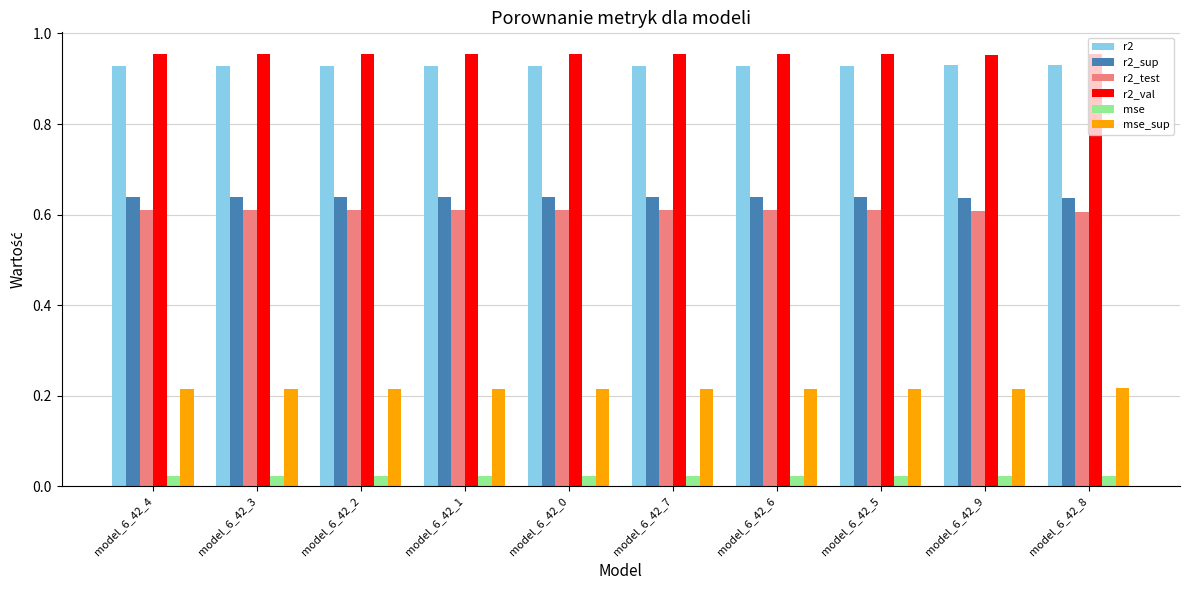

What is the sum of the r2_val values at model_6_42_5 and model_6_42_8?

1.9